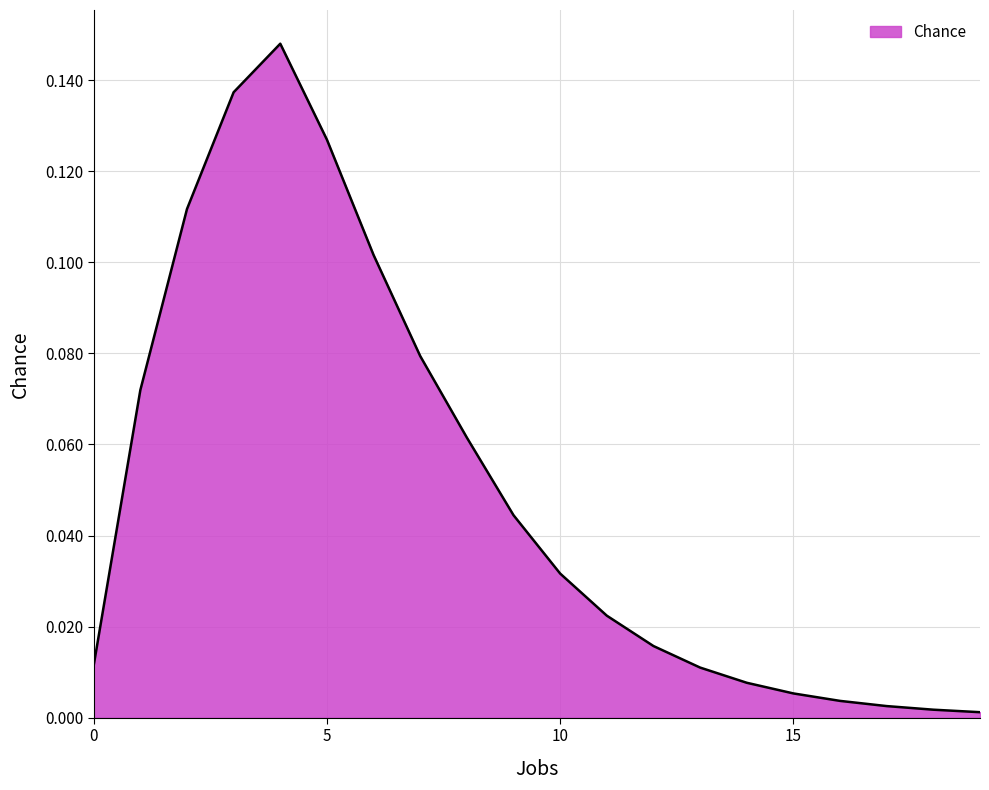

At which label is the value closest to 0?

19